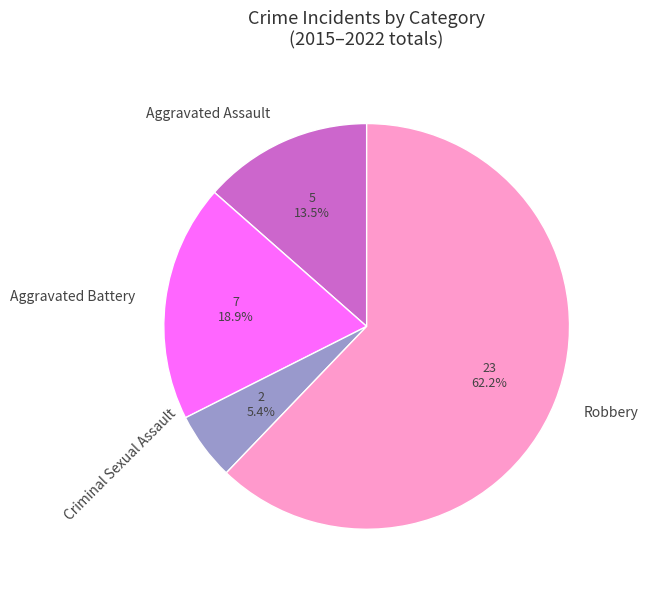

Count the number of slices in the pie.

4